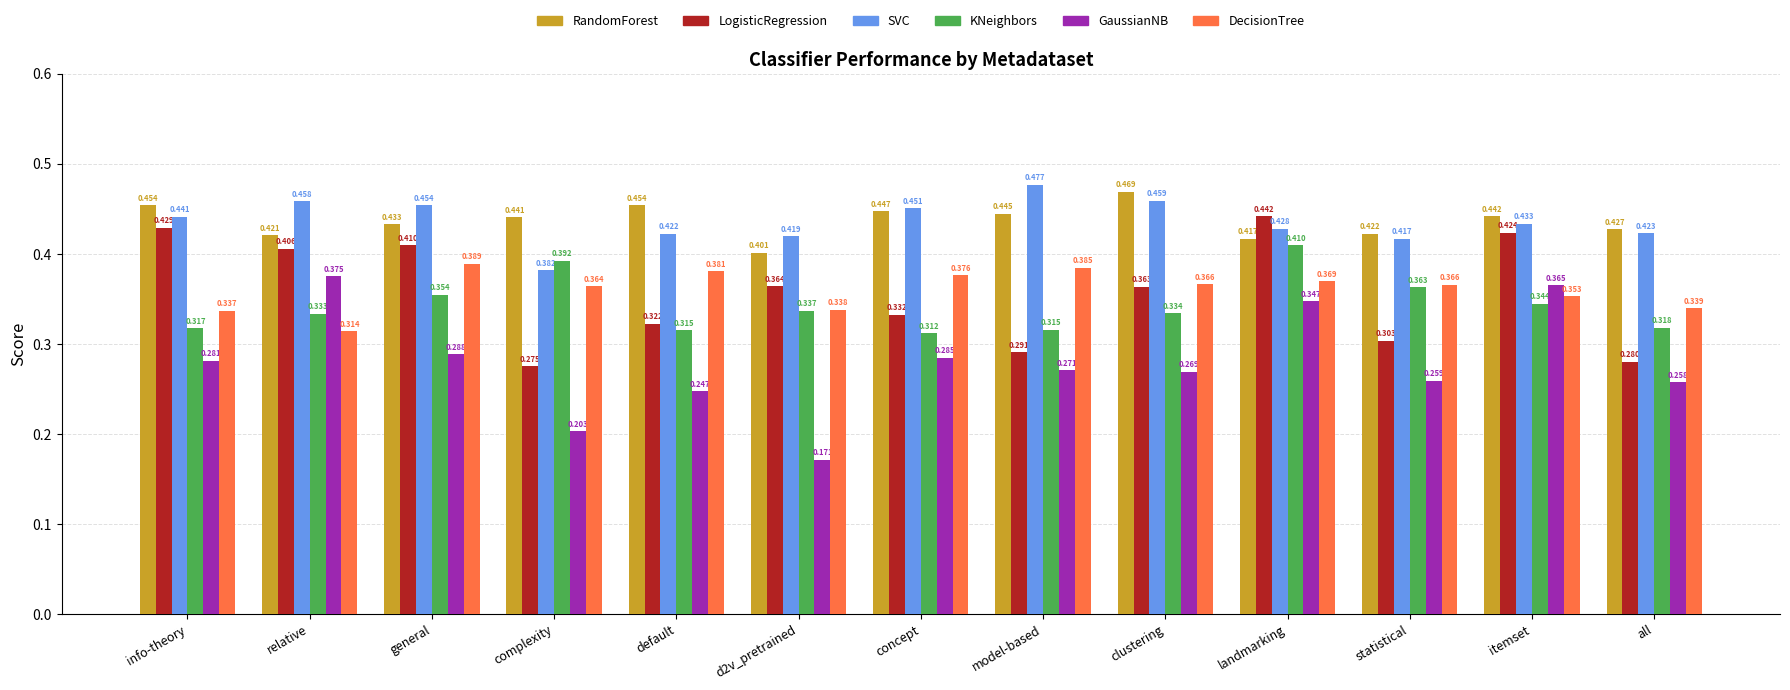

At which label is DecisionTree closest to 0?

relative